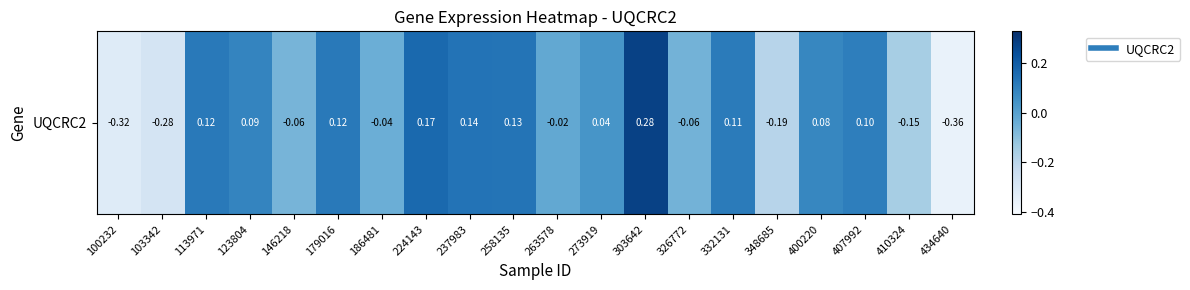

What is the change in value from 407992 to 410324?

-0.3